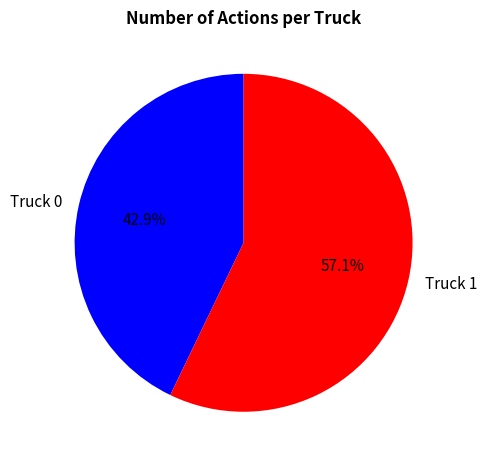

To the nearest percent, what is the difference between the largest and smallest slice percentages?

14%